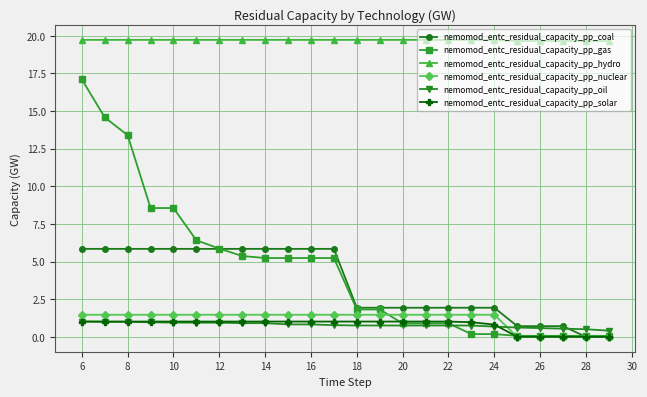

Which series has the largest range (max minus min)?

nemomod_entc_residual_capacity_pp_gas